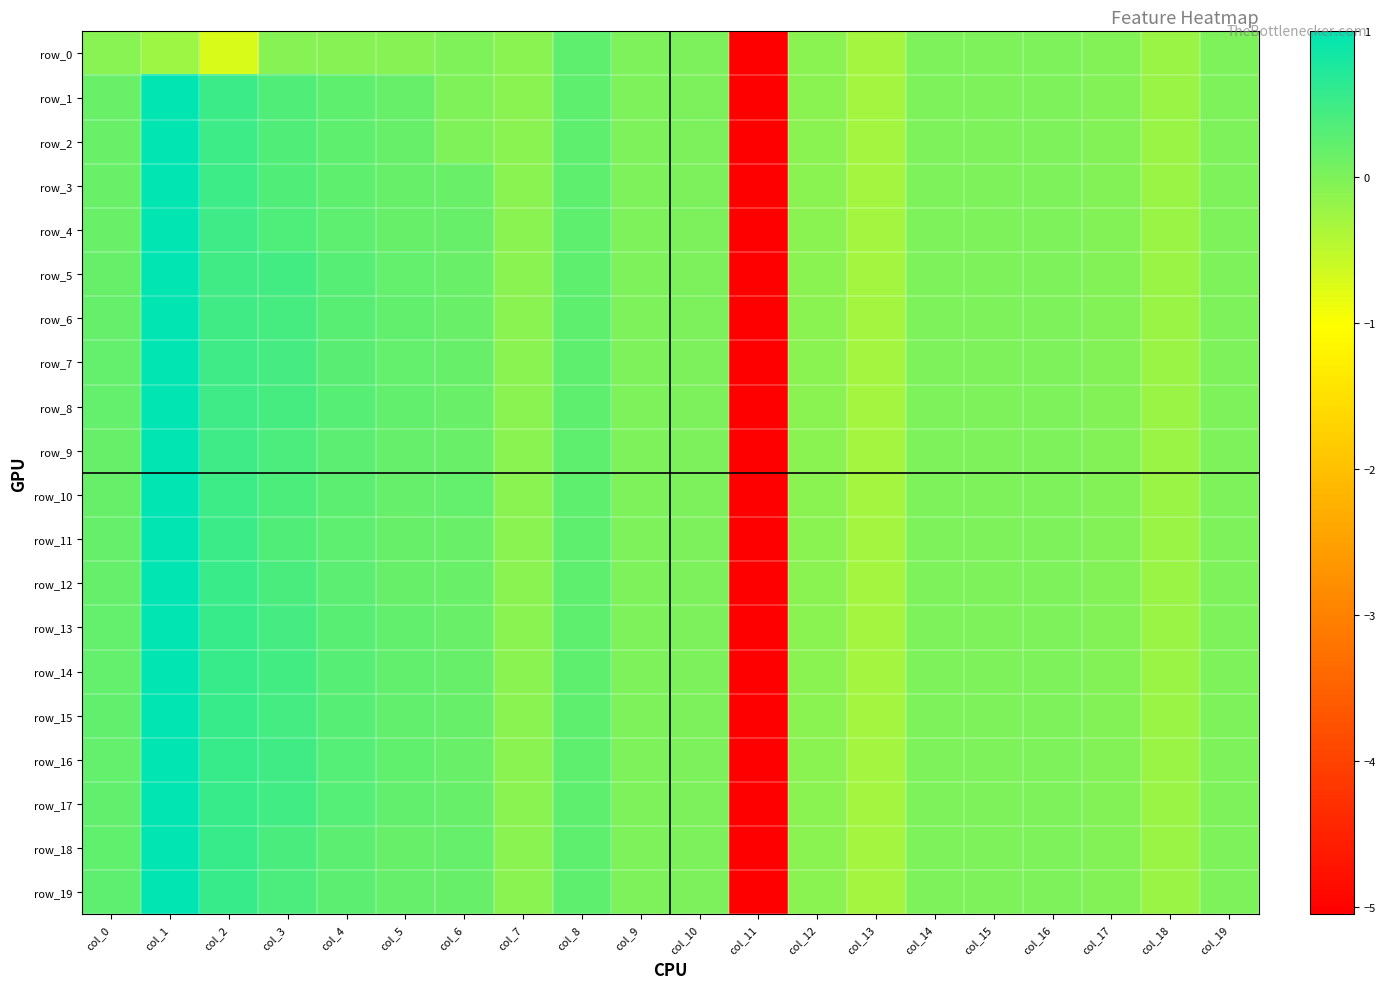

Reading right to left, extract all data points from this chart.

row_0: col_19=-0.0	col_18=-0.2	col_17=-0.0	col_16=-0.0	col_15=-0.0	col_14=-0.0	col_13=-0.3	col_12=-0.1	col_11=-5.1	col_10=0.0	col_9=0.0	col_8=0.2	col_7=-0.1	col_6=-0.0	col_5=-0.1	col_4=-0.1	col_3=-0.1	col_2=-0.7	col_1=-0.2	col_0=-0.1
row_1: col_19=-0.0	col_18=-0.2	col_17=-0.0	col_16=-0.0	col_15=-0.0	col_14=-0.0	col_13=-0.3	col_12=-0.1	col_11=-5.1	col_10=0.0	col_9=0.0	col_8=0.2	col_7=-0.1	col_6=-0.0	col_5=0.2	col_4=0.2	col_3=0.4	col_2=0.5	col_1=1.0	col_0=0.2
row_2: col_19=-0.0	col_18=-0.2	col_17=-0.0	col_16=-0.0	col_15=-0.0	col_14=-0.0	col_13=-0.3	col_12=-0.1	col_11=-5.1	col_10=0.0	col_9=0.0	col_8=0.2	col_7=-0.1	col_6=-0.0	col_5=0.2	col_4=0.2	col_3=0.4	col_2=0.5	col_1=1.0	col_0=0.2
row_3: col_19=-0.0	col_18=-0.2	col_17=-0.0	col_16=-0.0	col_15=-0.0	col_14=-0.0	col_13=-0.3	col_12=-0.1	col_11=-5.1	col_10=0.0	col_9=0.0	col_8=0.2	col_7=-0.1	col_6=0.2	col_5=0.2	col_4=0.2	col_3=0.3	col_2=0.5	col_1=1.0	col_0=0.2
row_4: col_19=-0.0	col_18=-0.2	col_17=-0.0	col_16=-0.0	col_15=-0.0	col_14=-0.0	col_13=-0.3	col_12=-0.1	col_11=-5.1	col_10=0.0	col_9=0.0	col_8=0.2	col_7=-0.1	col_6=0.2	col_5=0.2	col_4=0.3	col_3=0.4	col_2=0.5	col_1=1.0	col_0=0.2
row_5: col_19=-0.0	col_18=-0.2	col_17=-0.0	col_16=-0.0	col_15=-0.0	col_14=-0.0	col_13=-0.3	col_12=-0.1	col_11=-5.1	col_10=0.0	col_9=0.0	col_8=0.2	col_7=-0.1	col_6=0.2	col_5=0.2	col_4=0.3	col_3=0.5	col_2=0.5	col_1=1.0	col_0=0.2
row_6: col_19=-0.0	col_18=-0.2	col_17=-0.0	col_16=-0.0	col_15=-0.0	col_14=-0.0	col_13=-0.3	col_12=-0.1	col_11=-5.1	col_10=0.0	col_9=0.0	col_8=0.2	col_7=-0.1	col_6=0.2	col_5=0.2	col_4=0.3	col_3=0.4	col_2=0.5	col_1=1.0	col_0=0.2
row_7: col_19=-0.0	col_18=-0.2	col_17=-0.0	col_16=-0.0	col_15=-0.0	col_14=-0.0	col_13=-0.3	col_12=-0.1	col_11=-5.1	col_10=0.0	col_9=0.0	col_8=0.2	col_7=-0.1	col_6=0.2	col_5=0.2	col_4=0.3	col_3=0.4	col_2=0.5	col_1=1.0	col_0=0.2
row_8: col_19=-0.0	col_18=-0.2	col_17=-0.0	col_16=-0.0	col_15=-0.0	col_14=-0.0	col_13=-0.3	col_12=-0.1	col_11=-5.1	col_10=0.0	col_9=0.0	col_8=0.2	col_7=-0.1	col_6=0.2	col_5=0.2	col_4=0.3	col_3=0.4	col_2=0.5	col_1=1.0	col_0=0.2
row_9: col_19=-0.0	col_18=-0.2	col_17=-0.0	col_16=-0.0	col_15=-0.0	col_14=-0.0	col_13=-0.3	col_12=-0.1	col_11=-5.1	col_10=0.0	col_9=0.0	col_8=0.2	col_7=-0.1	col_6=0.2	col_5=0.2	col_4=0.3	col_3=0.4	col_2=0.5	col_1=1.0	col_0=0.2
row_10: col_19=-0.0	col_18=-0.2	col_17=-0.0	col_16=-0.0	col_15=-0.0	col_14=-0.0	col_13=-0.3	col_12=-0.1	col_11=-5.1	col_10=0.0	col_9=0.0	col_8=0.2	col_7=-0.1	col_6=0.2	col_5=0.2	col_4=0.3	col_3=0.4	col_2=0.5	col_1=1.0	col_0=0.2
row_11: col_19=-0.0	col_18=-0.2	col_17=-0.0	col_16=-0.0	col_15=-0.0	col_14=-0.0	col_13=-0.3	col_12=-0.1	col_11=-5.1	col_10=0.0	col_9=0.0	col_8=0.2	col_7=-0.1	col_6=0.2	col_5=0.2	col_4=0.2	col_3=0.4	col_2=0.5	col_1=1.0	col_0=0.2
row_12: col_19=-0.0	col_18=-0.2	col_17=-0.0	col_16=-0.0	col_15=-0.0	col_14=-0.0	col_13=-0.3	col_12=-0.1	col_11=-5.1	col_10=0.0	col_9=0.0	col_8=0.2	col_7=-0.1	col_6=0.2	col_5=0.2	col_4=0.3	col_3=0.4	col_2=0.5	col_1=1.0	col_0=0.2
row_13: col_19=-0.0	col_18=-0.2	col_17=-0.0	col_16=-0.0	col_15=-0.0	col_14=-0.0	col_13=-0.3	col_12=-0.1	col_11=-5.1	col_10=0.0	col_9=0.0	col_8=0.2	col_7=-0.1	col_6=0.2	col_5=0.2	col_4=0.3	col_3=0.4	col_2=0.5	col_1=1.0	col_0=0.2
row_14: col_19=-0.0	col_18=-0.2	col_17=-0.0	col_16=-0.0	col_15=-0.0	col_14=-0.0	col_13=-0.3	col_12=-0.1	col_11=-5.1	col_10=0.0	col_9=0.0	col_8=0.2	col_7=-0.1	col_6=0.2	col_5=0.2	col_4=0.3	col_3=0.5	col_2=0.5	col_1=1.0	col_0=0.2
row_15: col_19=-0.0	col_18=-0.2	col_17=-0.0	col_16=-0.0	col_15=-0.0	col_14=-0.0	col_13=-0.3	col_12=-0.1	col_11=-5.1	col_10=0.0	col_9=0.0	col_8=0.2	col_7=-0.1	col_6=0.2	col_5=0.2	col_4=0.3	col_3=0.4	col_2=0.5	col_1=1.0	col_0=0.2
row_16: col_19=-0.0	col_18=-0.2	col_17=-0.0	col_16=-0.0	col_15=-0.0	col_14=-0.0	col_13=-0.3	col_12=-0.1	col_11=-5.1	col_10=0.0	col_9=0.0	col_8=0.2	col_7=-0.1	col_6=0.2	col_5=0.2	col_4=0.3	col_3=0.5	col_2=0.5	col_1=1.0	col_0=0.2
row_17: col_19=-0.0	col_18=-0.2	col_17=-0.0	col_16=-0.0	col_15=-0.0	col_14=-0.0	col_13=-0.3	col_12=-0.1	col_11=-5.1	col_10=0.0	col_9=0.0	col_8=0.2	col_7=-0.1	col_6=0.2	col_5=0.2	col_4=0.3	col_3=0.5	col_2=0.5	col_1=1.0	col_0=0.2
row_18: col_19=-0.0	col_18=-0.2	col_17=-0.0	col_16=-0.0	col_15=-0.0	col_14=-0.0	col_13=-0.3	col_12=-0.1	col_11=-5.1	col_10=0.0	col_9=0.0	col_8=0.2	col_7=-0.1	col_6=0.2	col_5=0.2	col_4=0.3	col_3=0.4	col_2=0.5	col_1=1.0	col_0=0.2
row_19: col_19=-0.0	col_18=-0.2	col_17=-0.0	col_16=-0.0	col_15=-0.0	col_14=-0.0	col_13=-0.3	col_12=-0.1	col_11=-5.1	col_10=0.0	col_9=0.0	col_8=0.2	col_7=-0.1	col_6=0.2	col_5=0.2	col_4=0.3	col_3=0.4	col_2=0.5	col_1=1.0	col_0=0.2